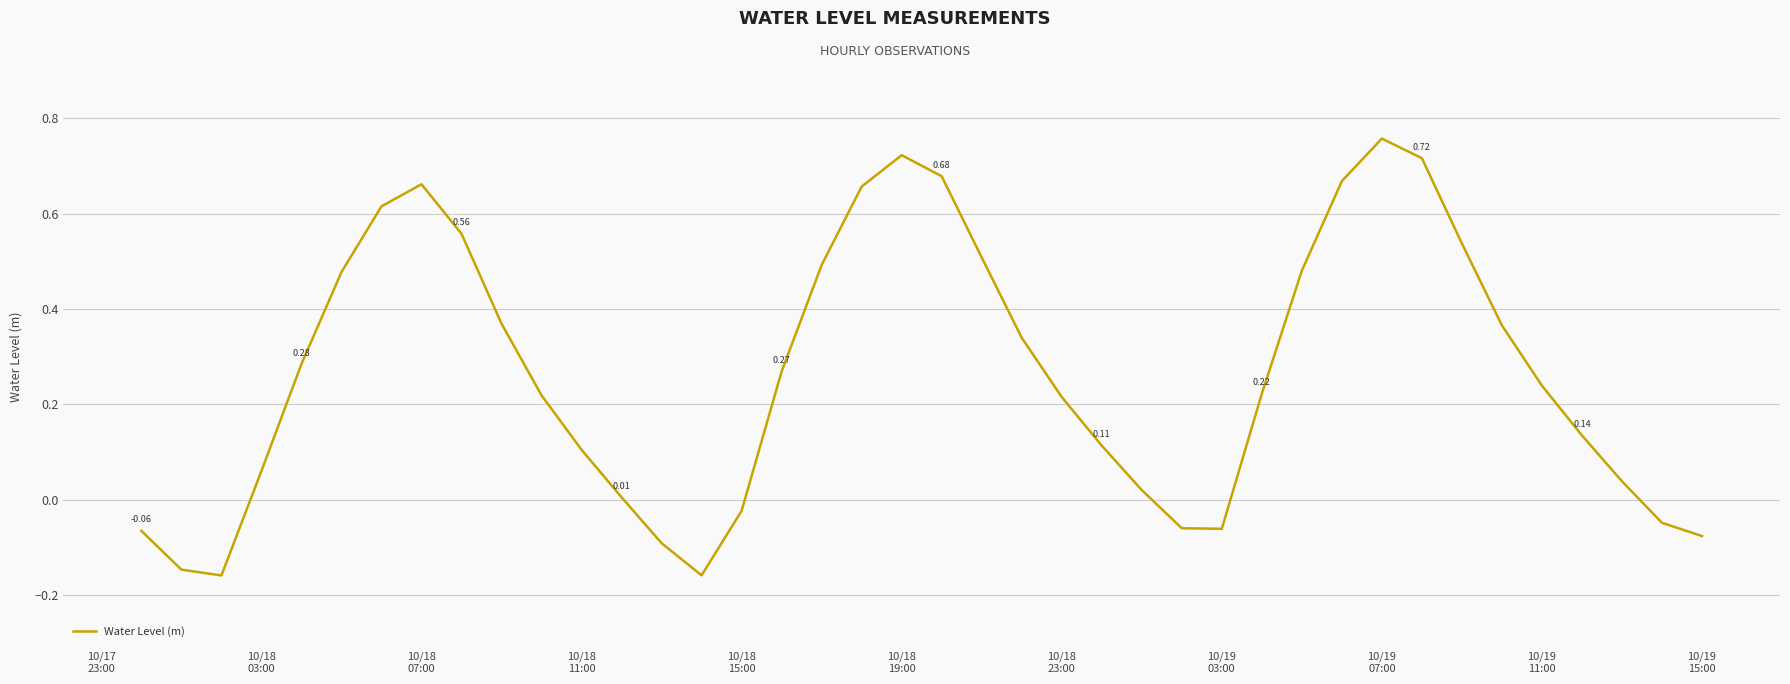

Does the chart display data point markers on the line(s)?

No